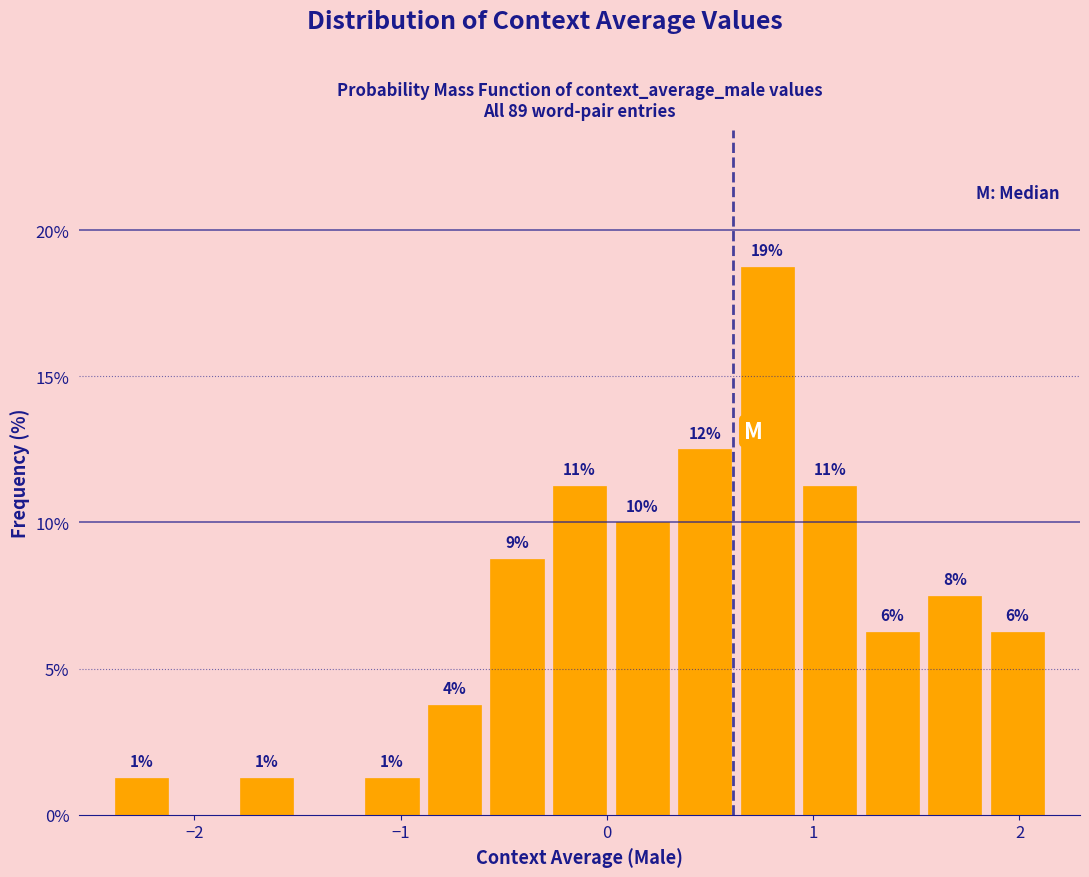

Around what value on the x-axis is the tallest bar? Give the approximate position of its centre, as read against the axis.

0.8